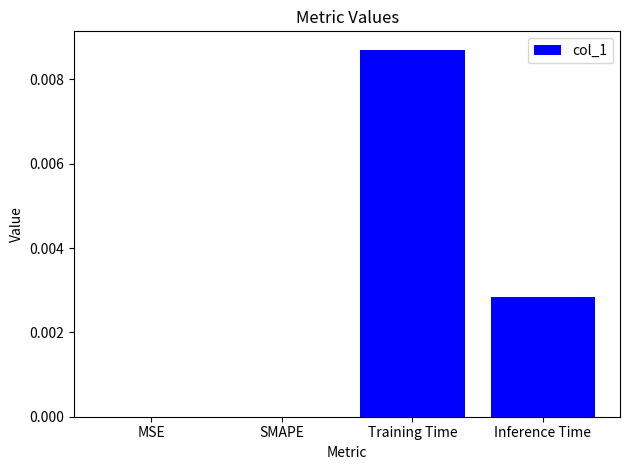

At which category does the chart reach its peak across all series?

Training Time